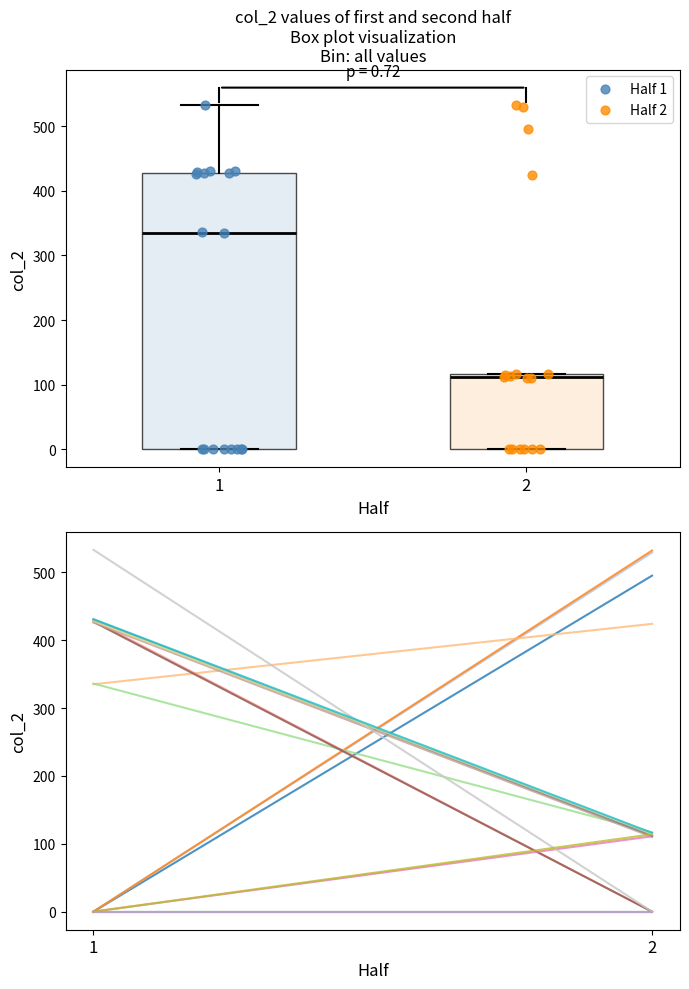

Comparing the boxes themselves (not the whiskers), which one is the tallest?

1